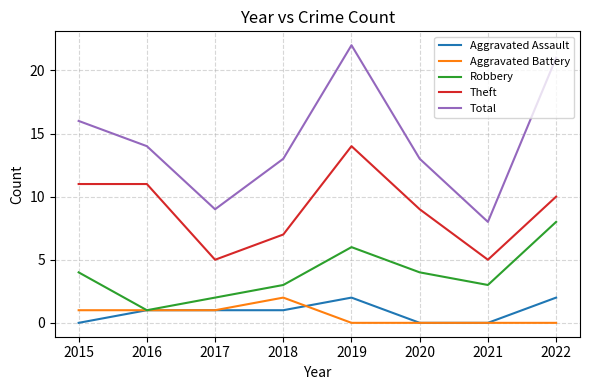

At 2019, list the series in order from largest to smallest.

Total, Theft, Robbery, Aggravated Assault, Aggravated Battery